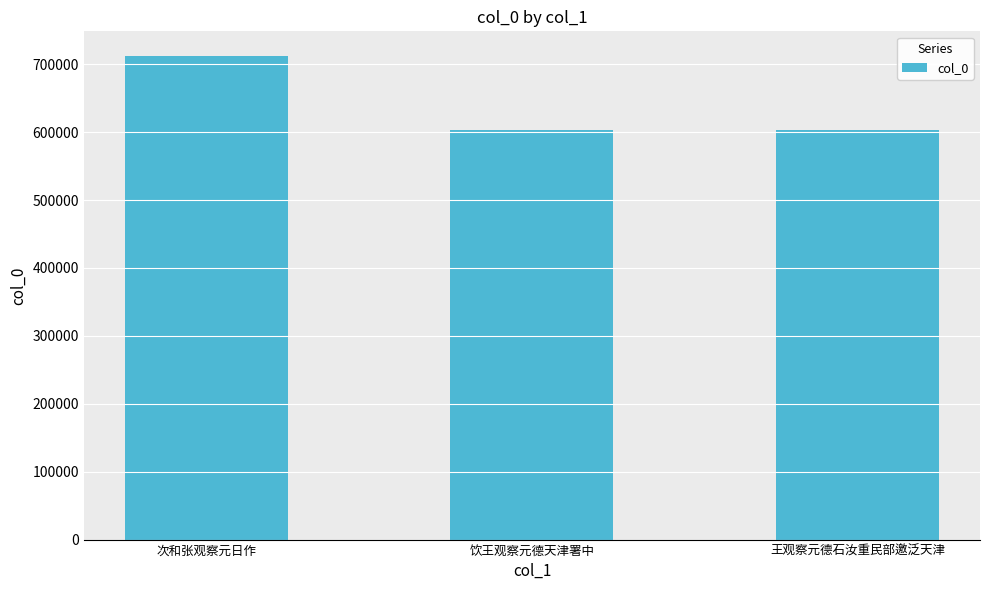

At which category does the chart reach its peak across all series?

次和张观察元日作